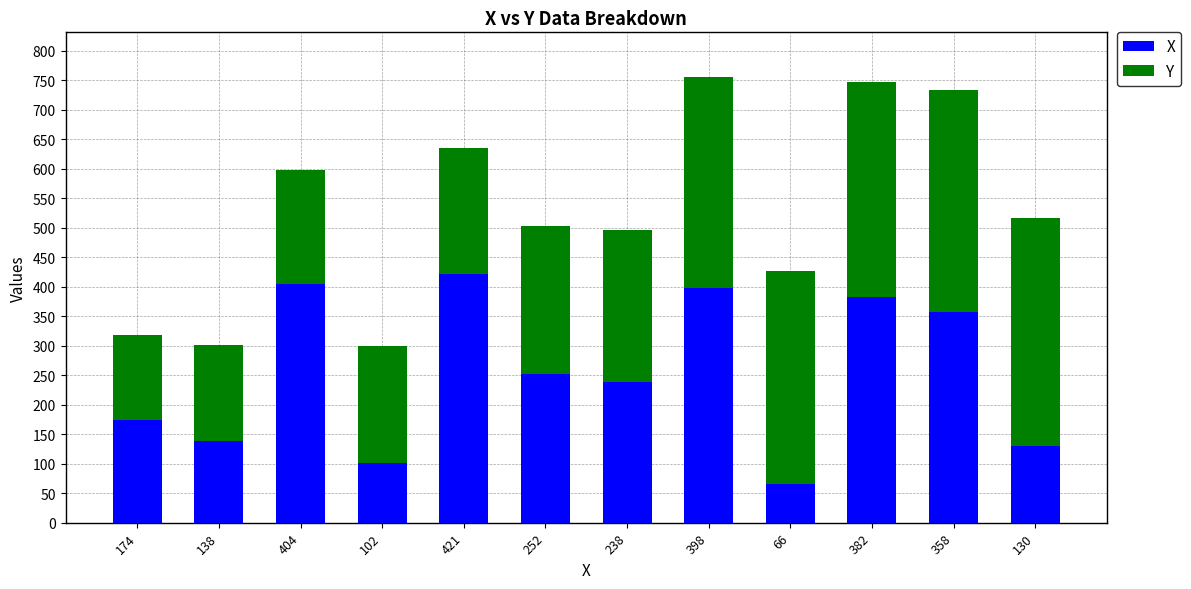

Which category has the highest value in the X series?

421